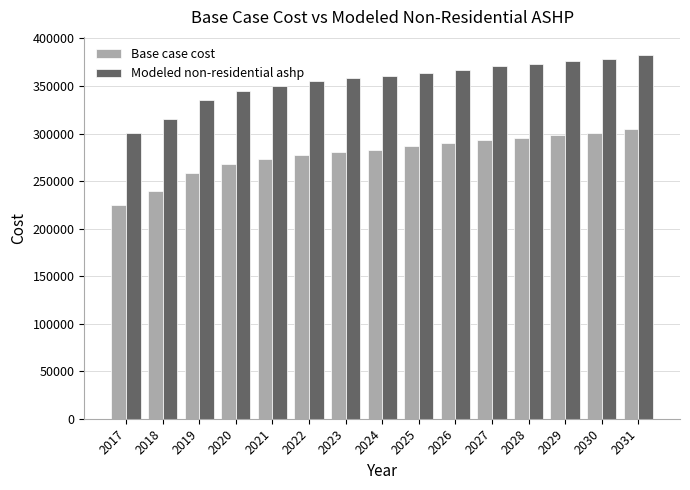

At which label does Base case cost reach its minimum?

2017